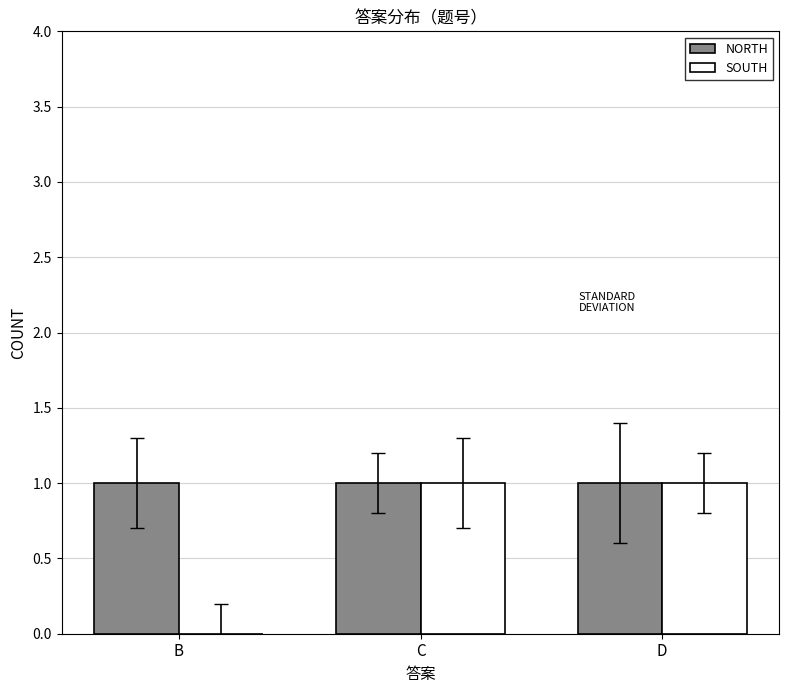

The SOUTH series shows 1 at D. True or false?

True